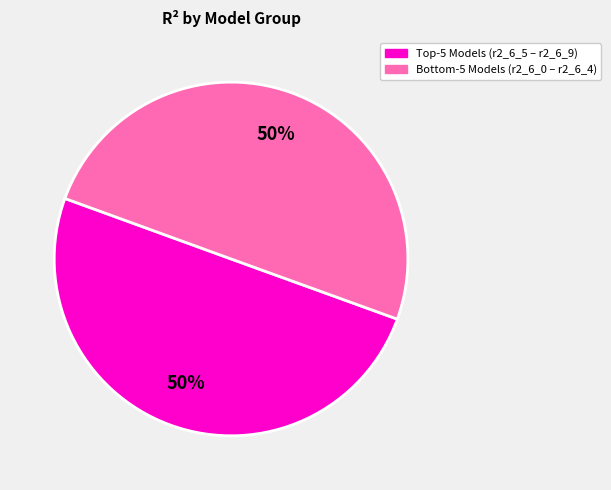

To the nearest percent, what is the average slice percentage?

50%